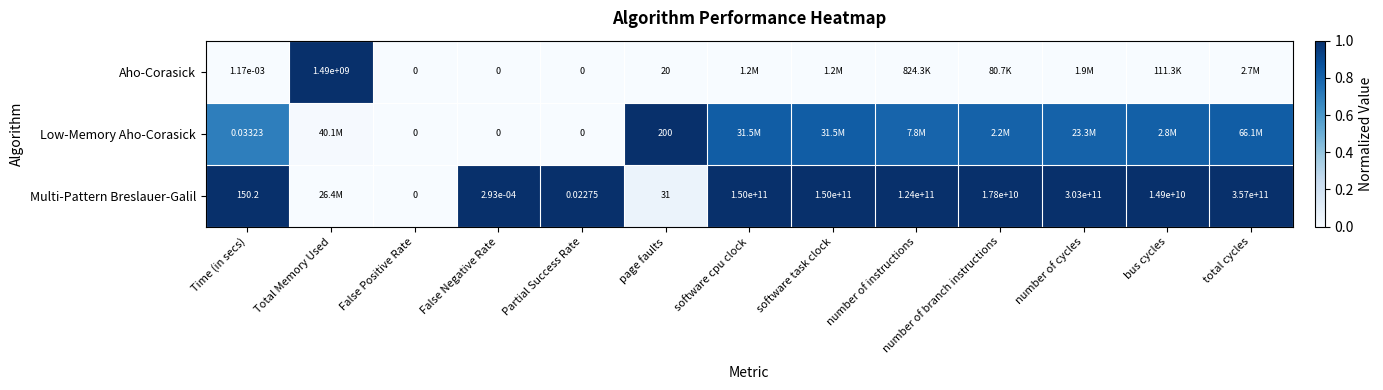

Which series changed the most between Partial Success Rate and page faults?

Low-Memory Aho-Corasick